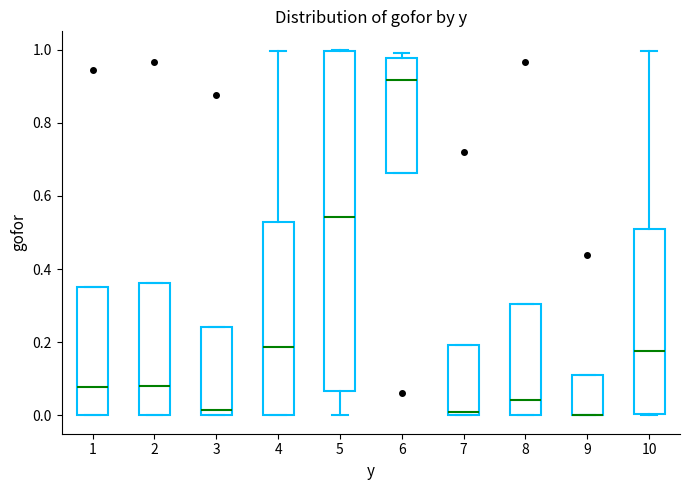

Reading left to right, read every box against the y-axis: the position of its median line, the range the box covers, and the ends of its whiskers. The values are not printed on the chart, so give them approximately, as read against the axis.

1: median 0.08, box 0.00 to 0.36, whiskers 0.00 to 0.36
2: median 0.08, box 0.00 to 0.36, whiskers 0.00 to 0.36
3: median 0.02, box 0.00 to 0.24, whiskers 0.00 to 0.24
4: median 0.18, box 0.00 to 0.52, whiskers 0.00 to 1.00
5: median 0.54, box 0.06 to 1.00, whiskers 0.00 to 1.00
6: median 0.92, box 0.66 to 0.98, whiskers 0.66 to 1.00
7: median 0.00 (just above the box's lower edge), box 0.00 to 0.20, whiskers 0.00 to 0.20
8: median 0.04, box 0.00 to 0.30, whiskers 0.00 to 0.30
9: median 0.00 (drawn on the box's lower edge), box 0.00 to 0.12, whiskers 0.00 to 0.12
10: median 0.18, box 0.00 to 0.50, whiskers 0.00 to 1.00